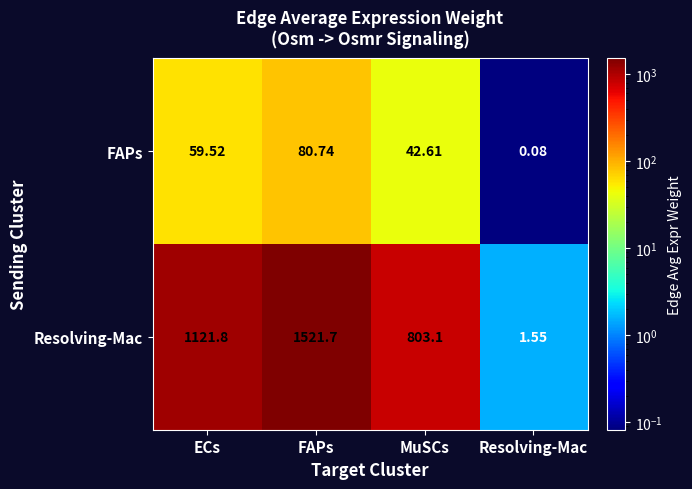

List the series in order of their overall mean, highest first.

Resolving-Mac, FAPs